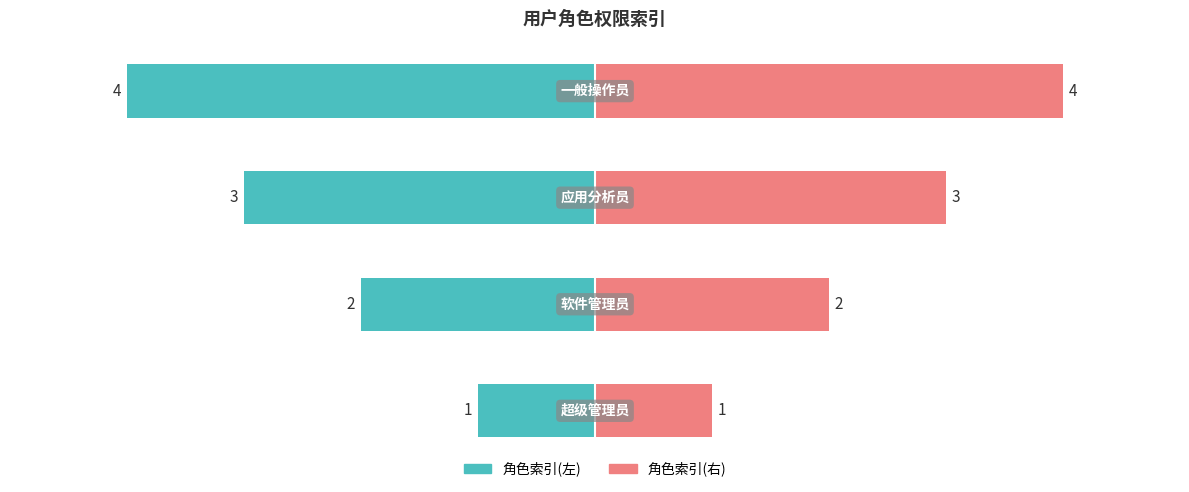

What is the average value of the 角色索引(右) series?

2